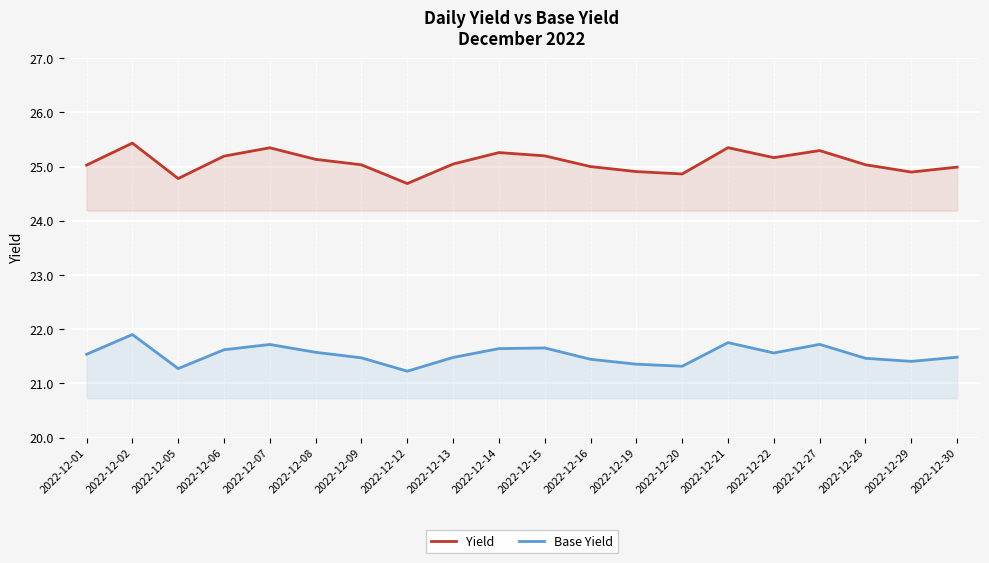

Which series changed the most between 2022-12-07 and 2022-12-20?

Yield